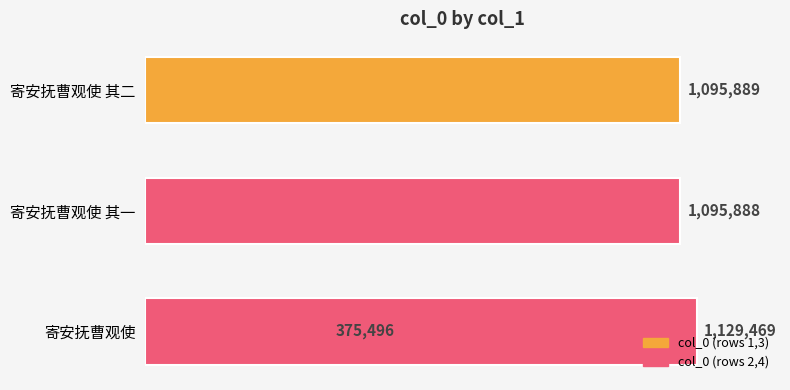

Does the chart contain stacked bars?

No